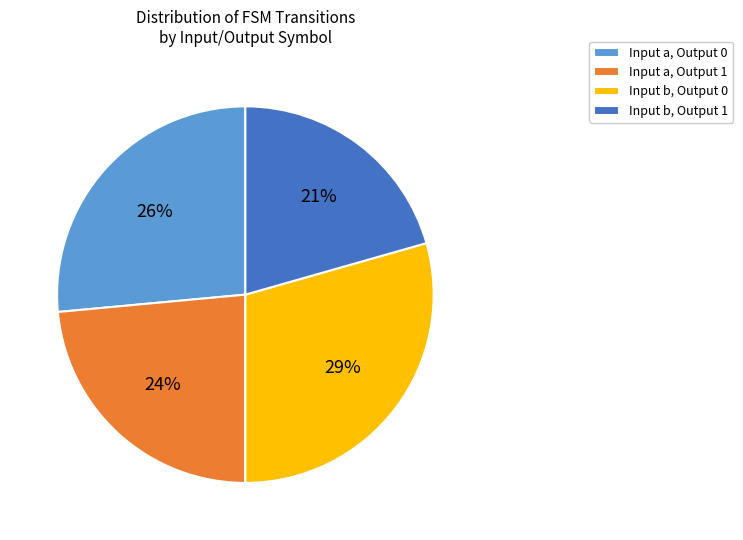

How many slices are in this pie chart?

4